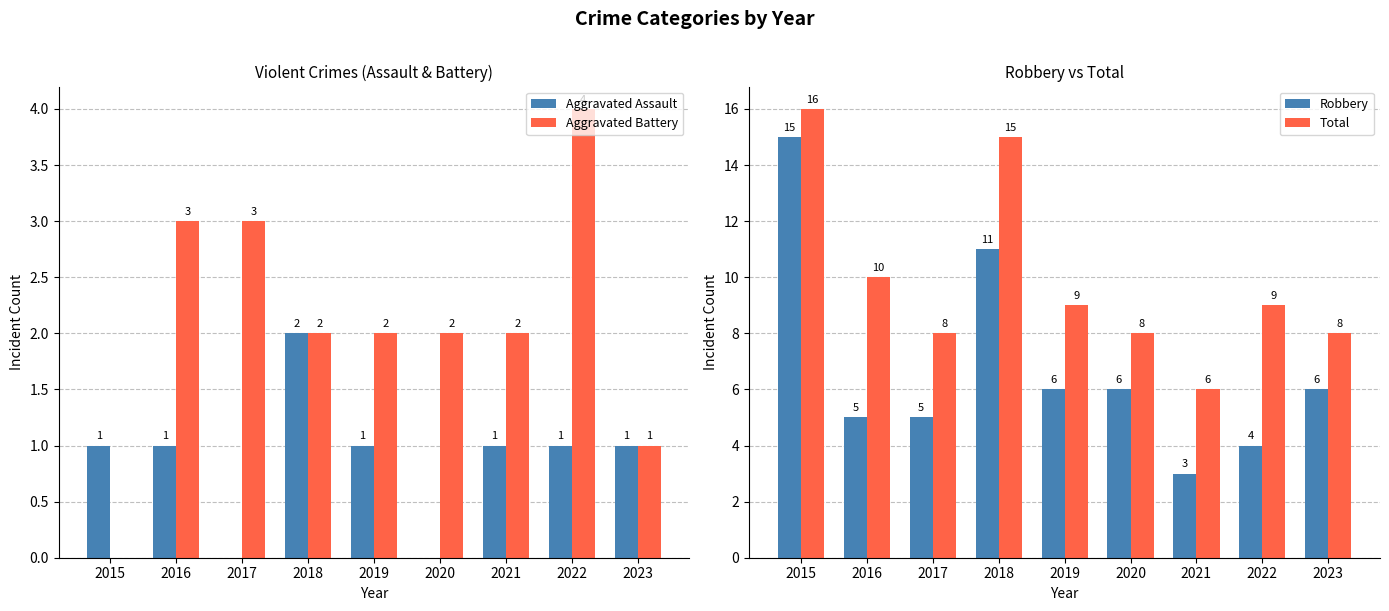

Which category has the highest value in the Robbery series?

2015